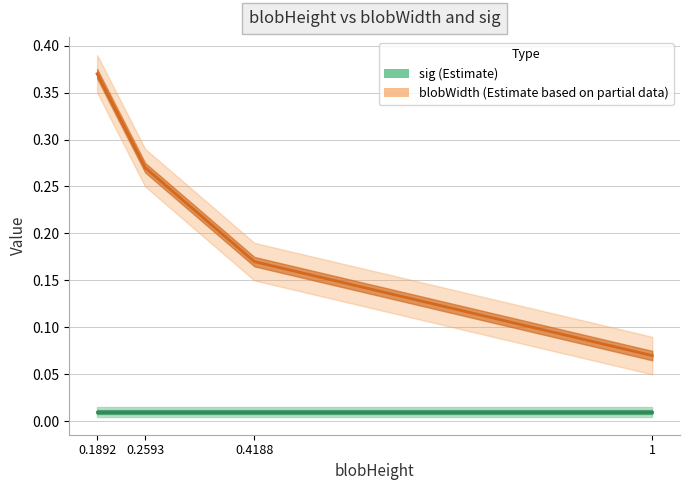

Rank the series by their maximum value, from highest to lowest.

blobWidth, sig